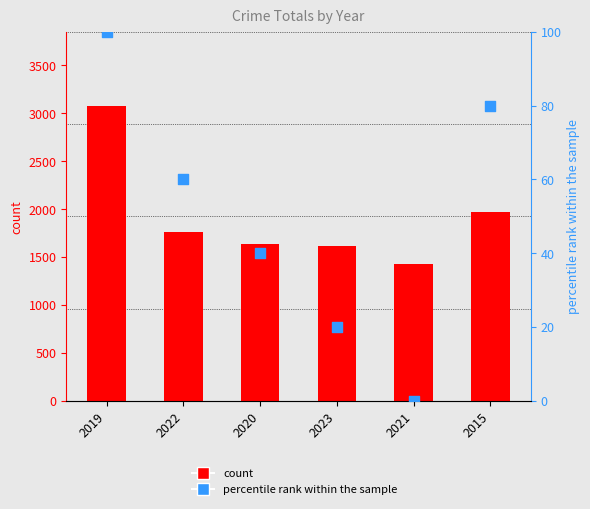

Which series reaches the minimum Y coordinate?

percentile rank within the sample